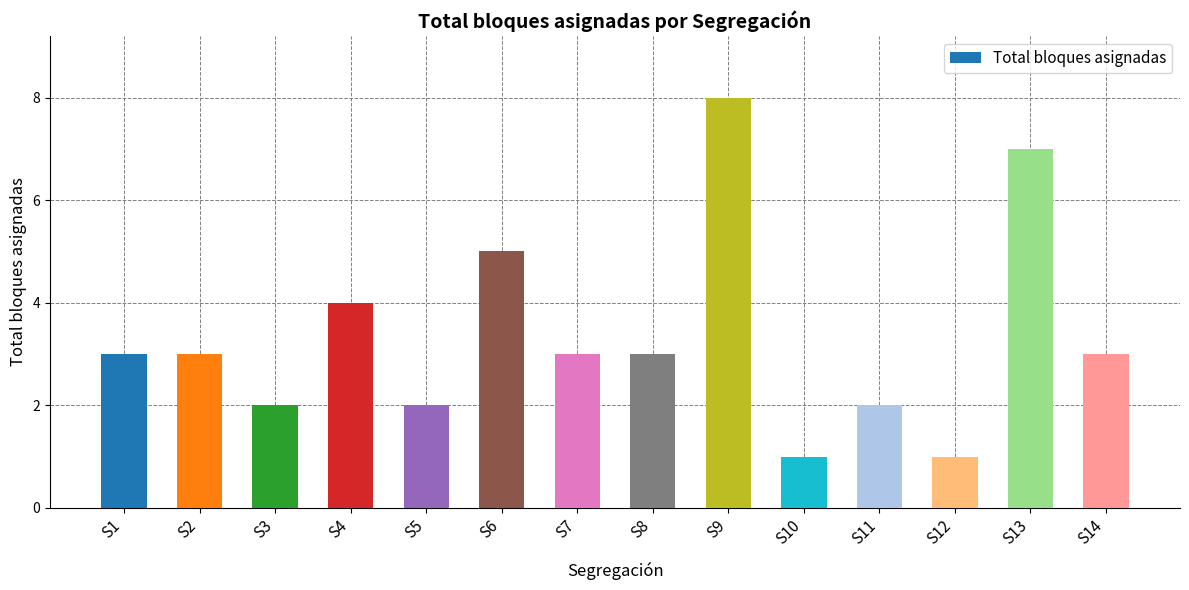

Are the bars grouped side by side (vs. stacked)?

No